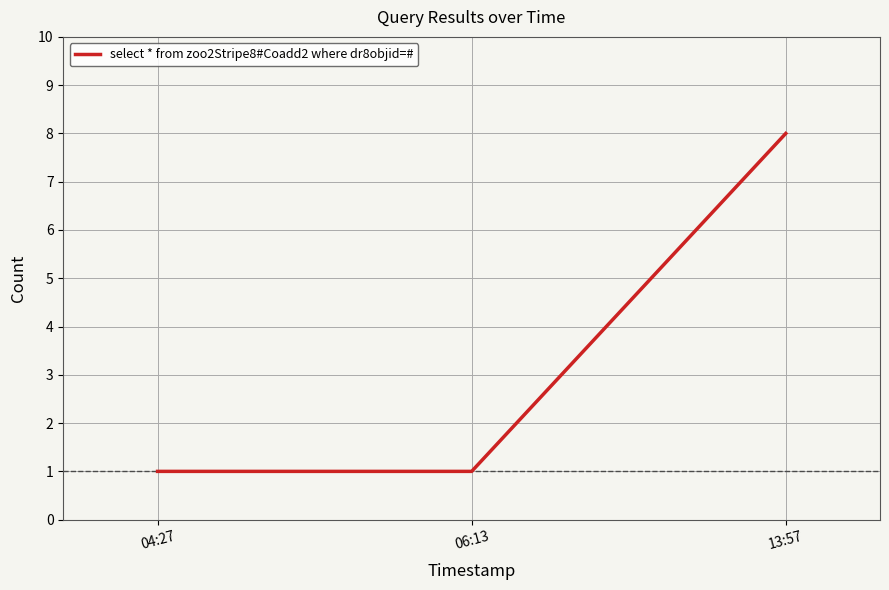

Which has a higher value, 13:57 or 06:13?

13:57